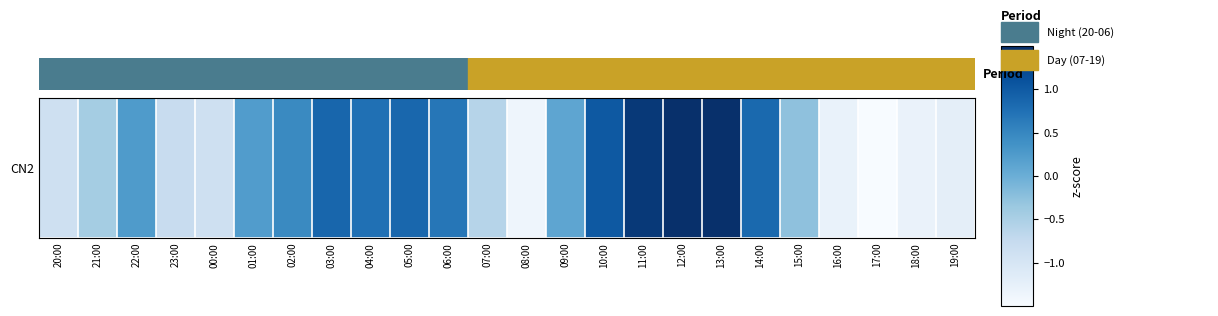

The chart shows a value of 0.3 at 14:00. True or false?

False